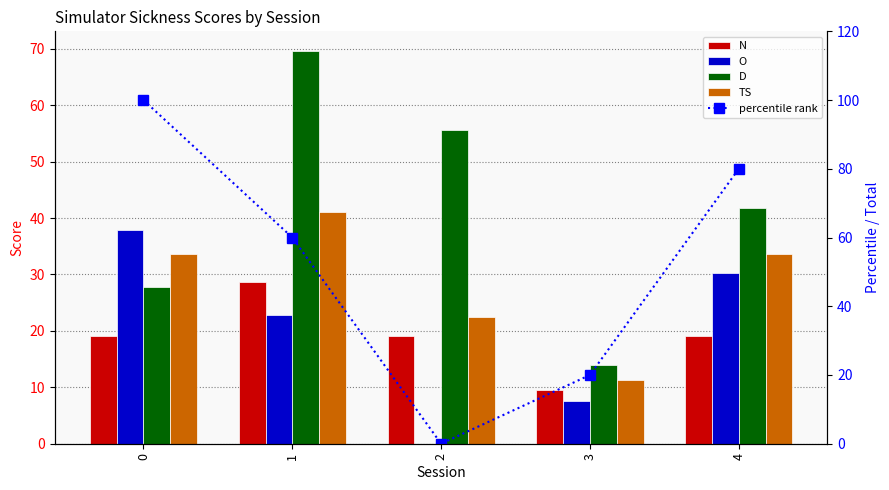

At which category is the sum across all series the highest?

1